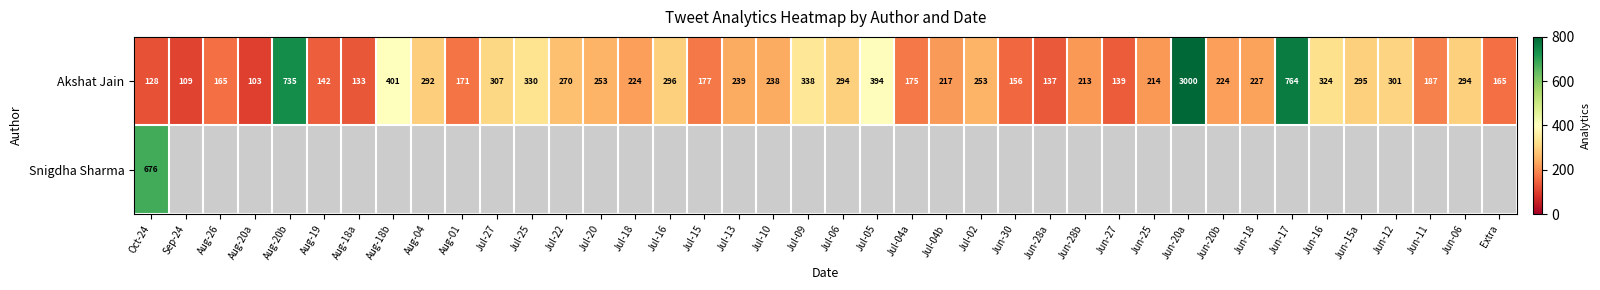

What is the sum of all Akshat Jain values?

13024